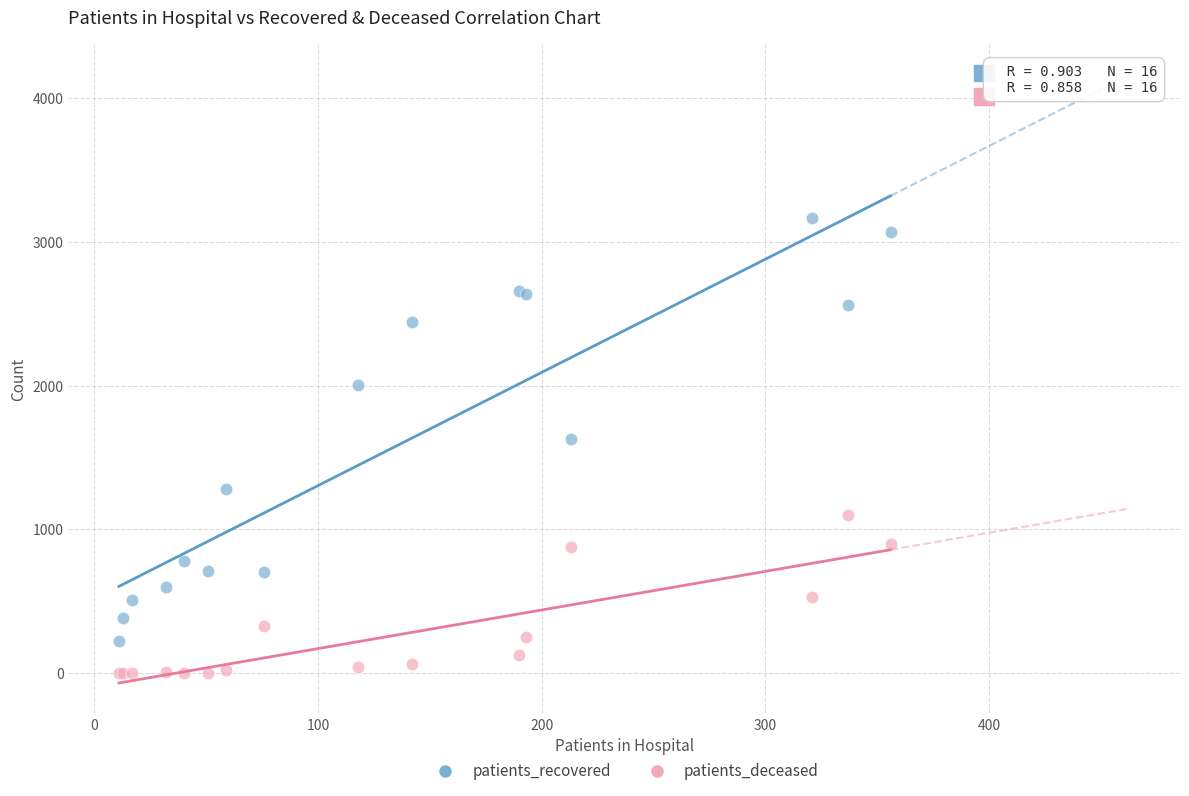

In the patients_recovered series, what Y value is closest to 1693?

1627